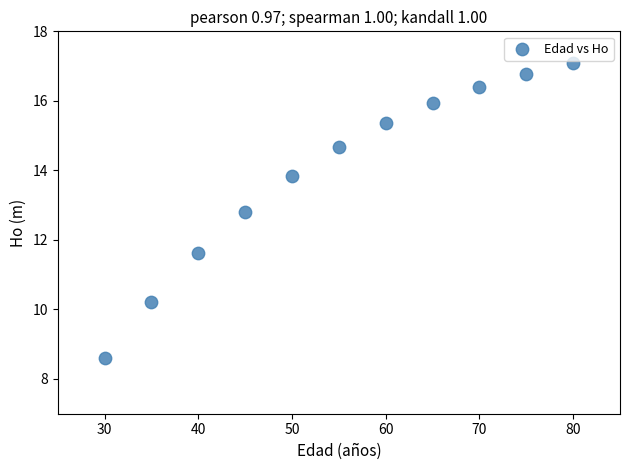

What is the range of X values (max minus min)?

50.0